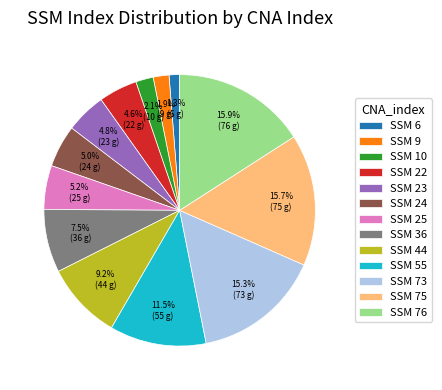

Is SSM 23 the majority of the pie?

No